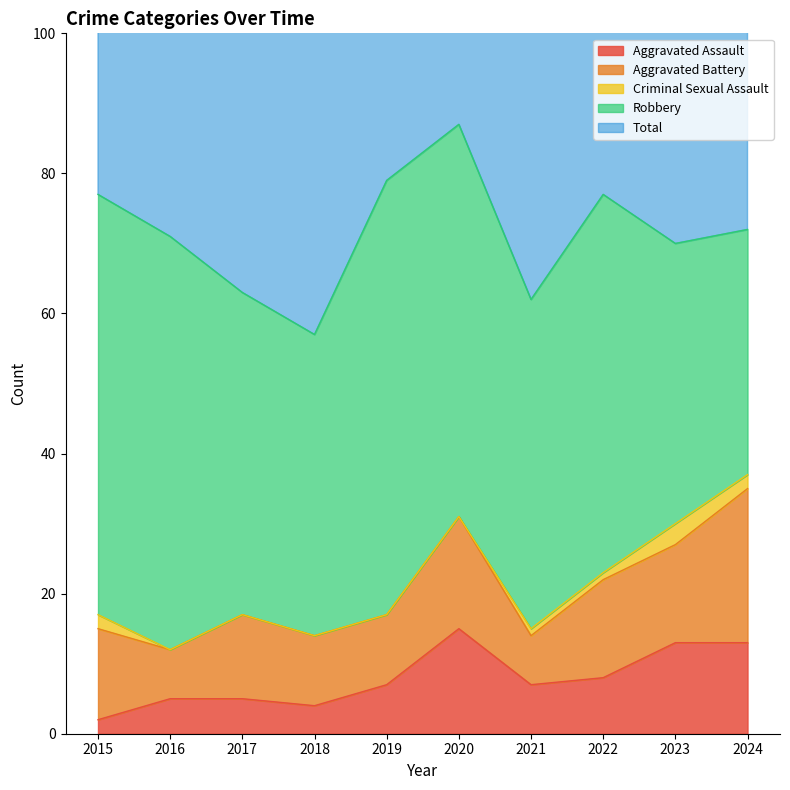

True or false: Aggravated Assault and Criminal Sexual Assault intersect in this chart.

False